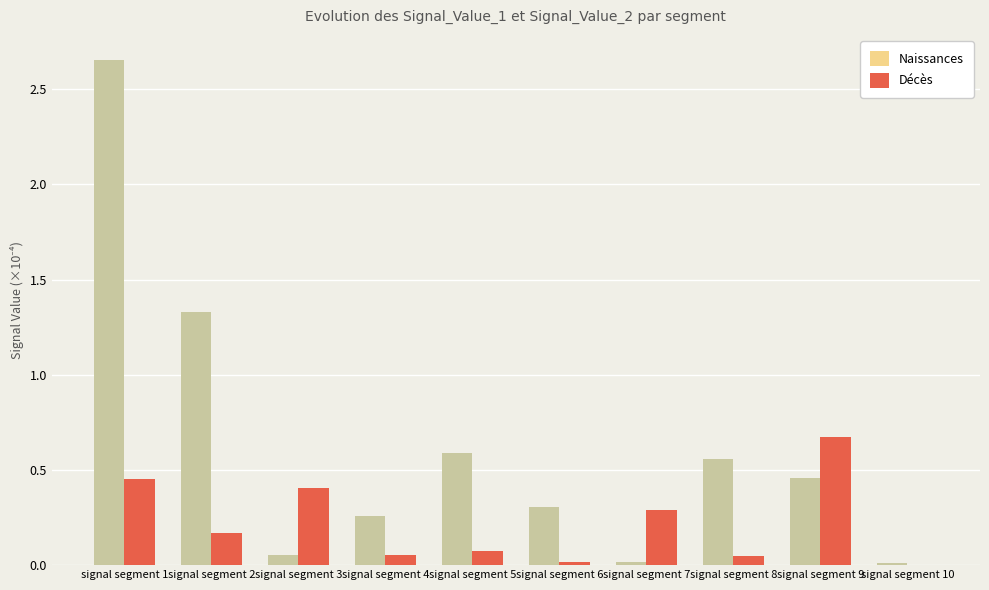

True or false: Naissances has a value of 0.7 at signal segment 9.

False